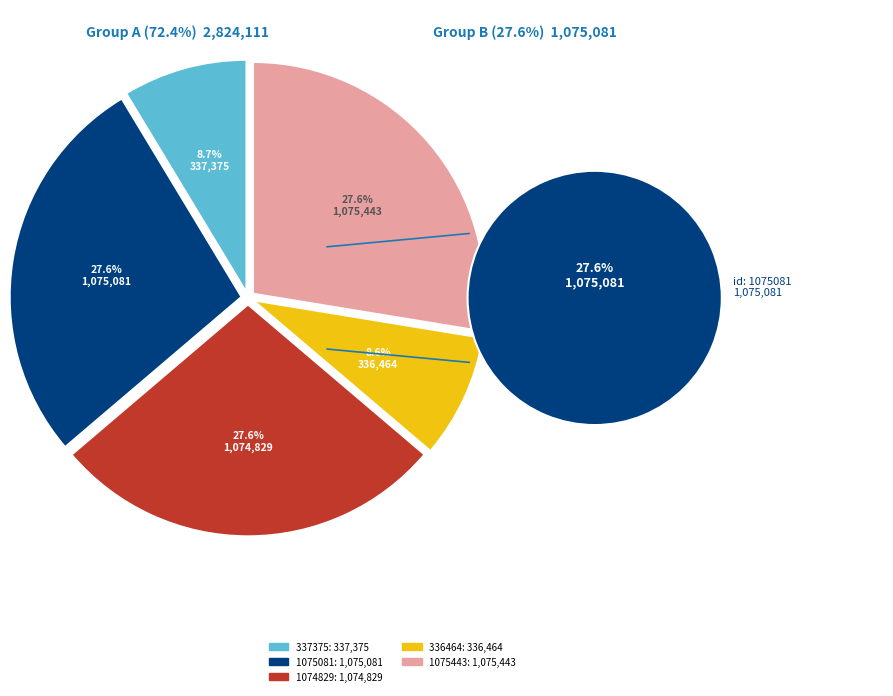

True or false: 忻师开小轩秋霜之侧范龙阁名以绝尘要予作诗 (336464) accounts for 17% of the total.

False